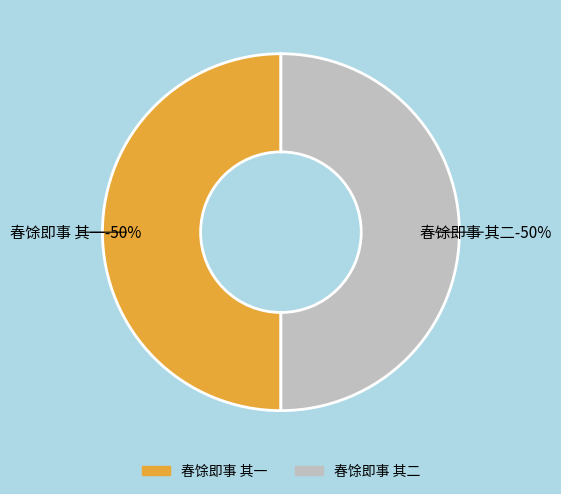

Do 春馀即事 其一 and 春馀即事 其二 together represent more than half of the pie?

Yes